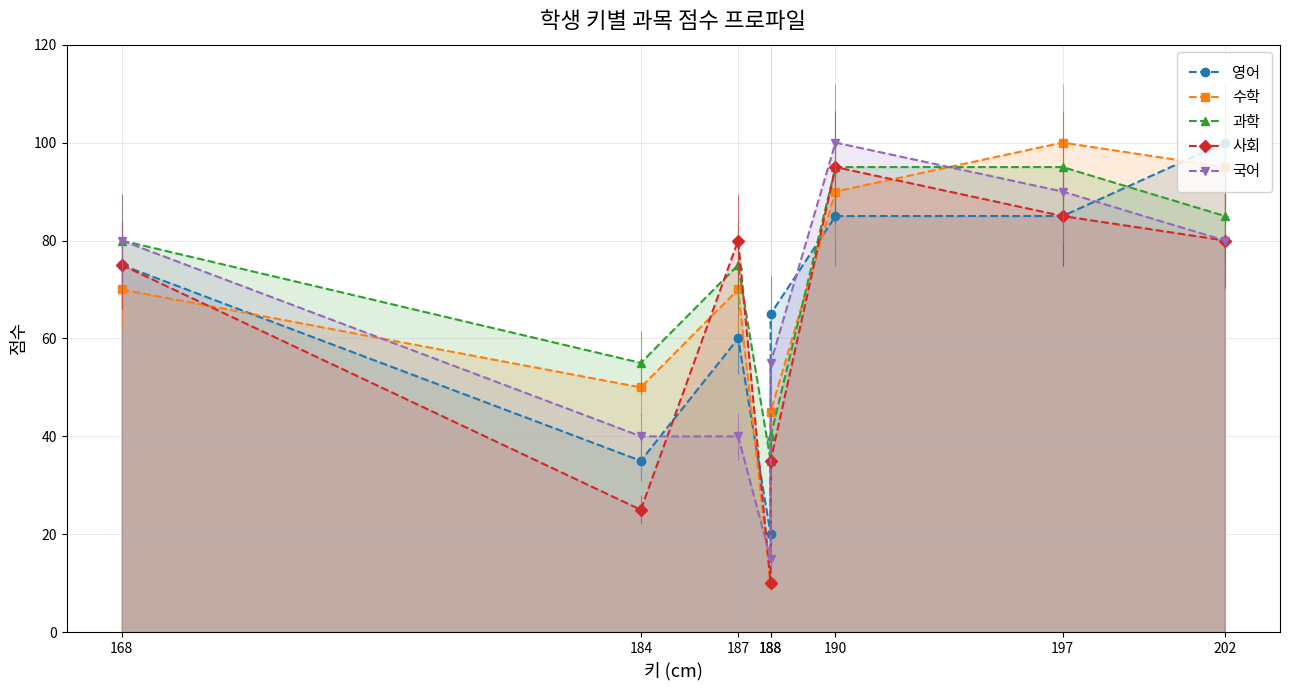

Where is the first local maximum for 과학?

187